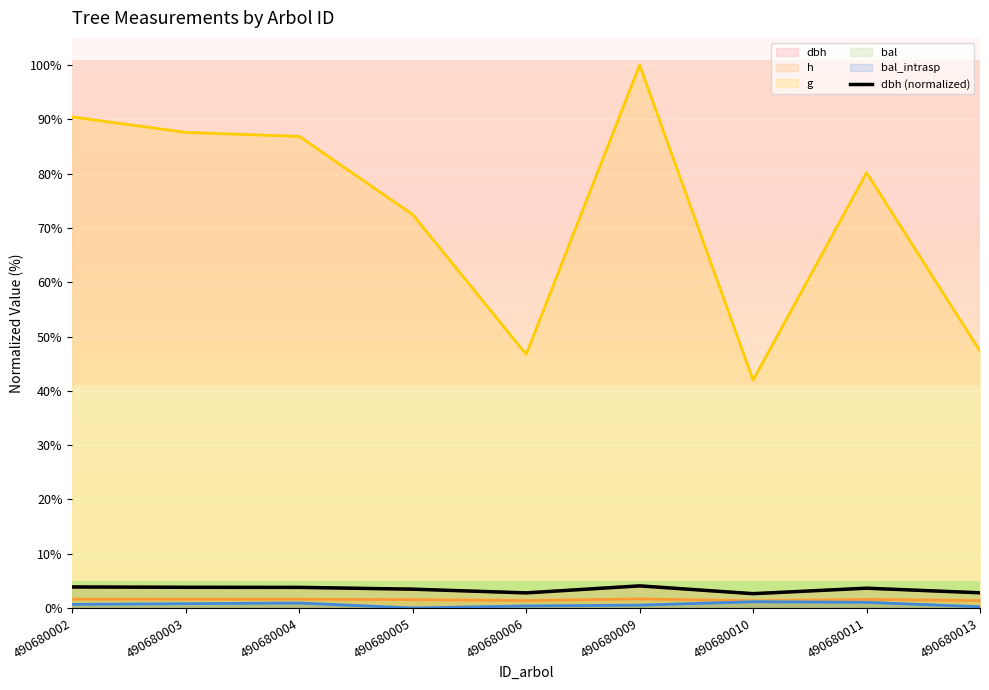

Rank the categories by value from highest to lowest.

490680009, 490680002, 490680003, 490680004, 490680011, 490680005, 490680013, 490680006, 490680010